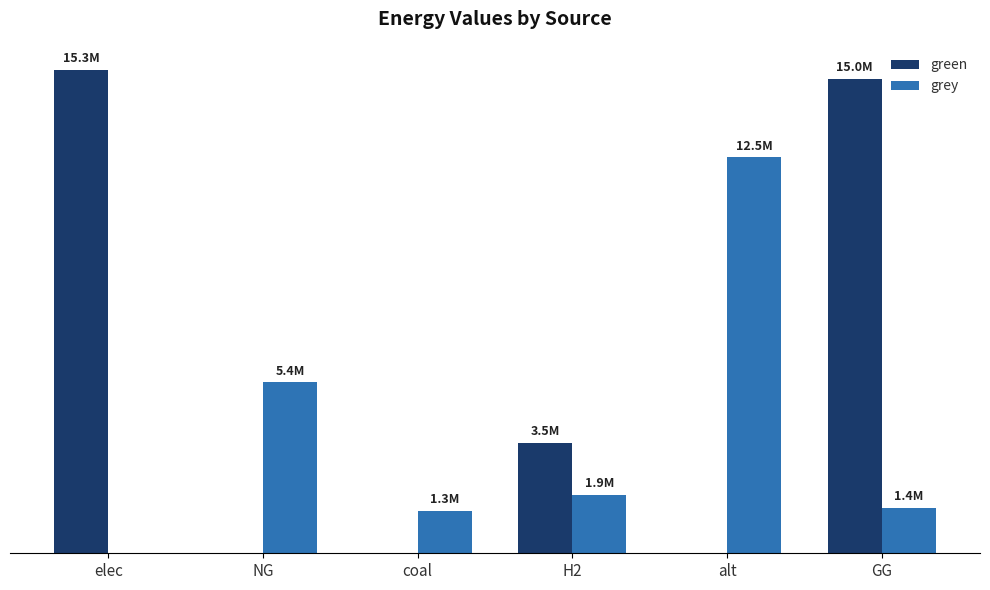

What position from the right is H2?

3